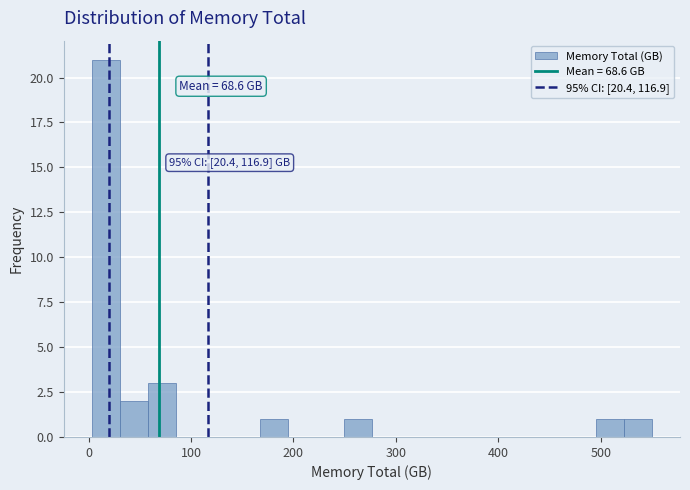

Read against the x-axis, roughly where is the centre of the tallest bar?

20